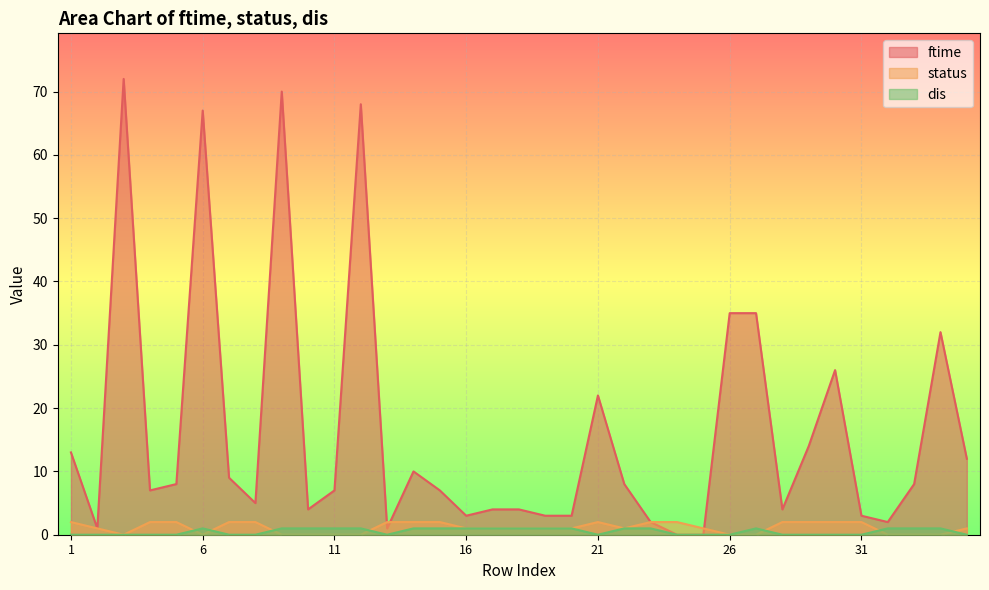

Does the chart display data point markers on the line(s)?

No